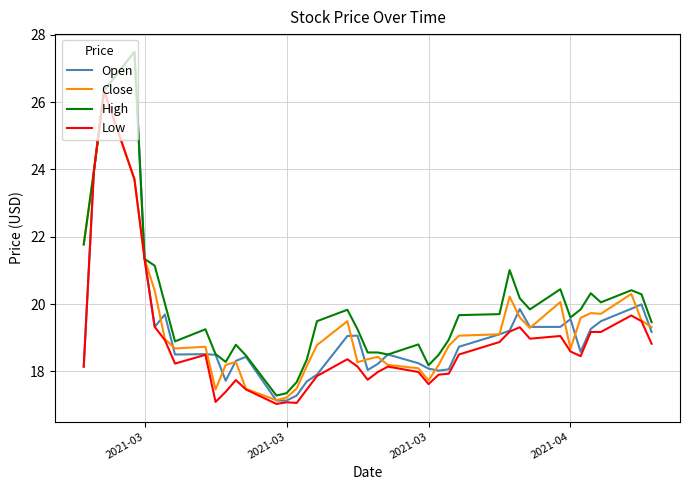

What is the minimum value shown in the chart?

17.0